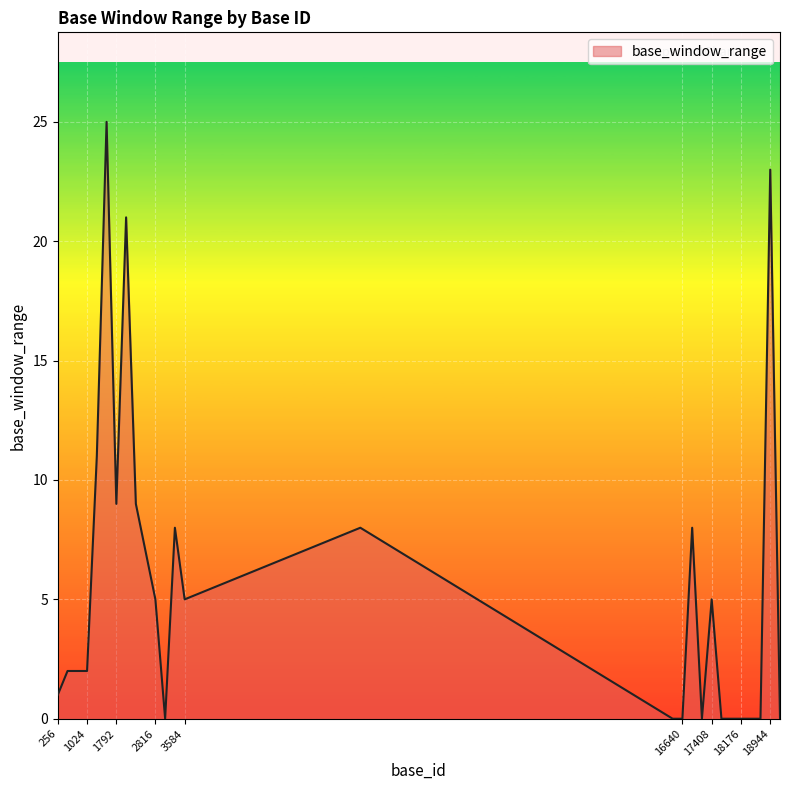

What is the maximum value shown in the chart?

25